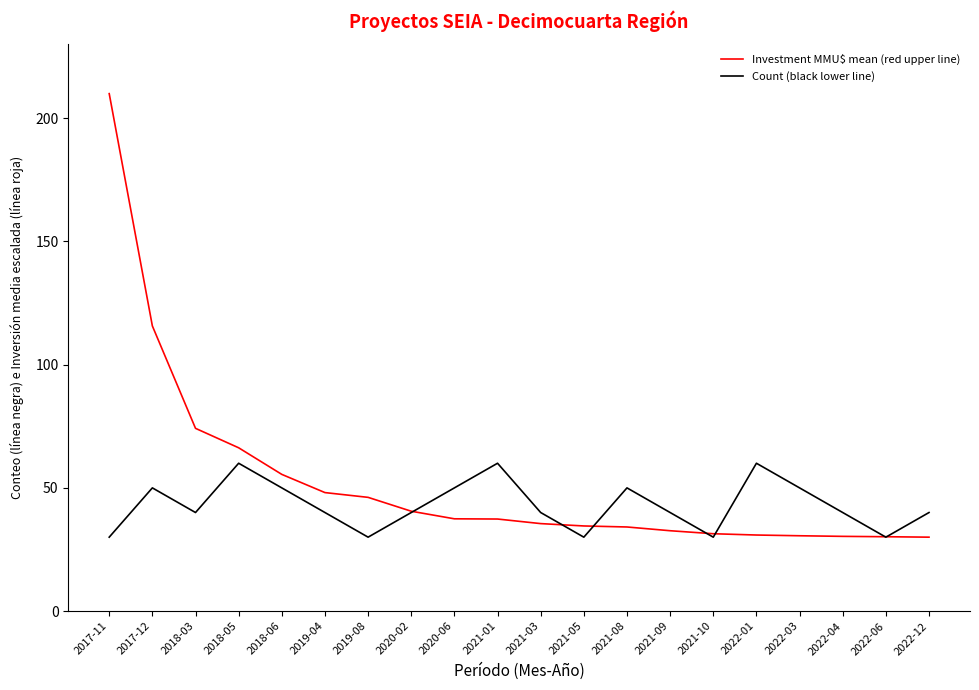

Which series changed the most between 2017-12 and 2018-05?

Investment MMU$ mean (red upper line)